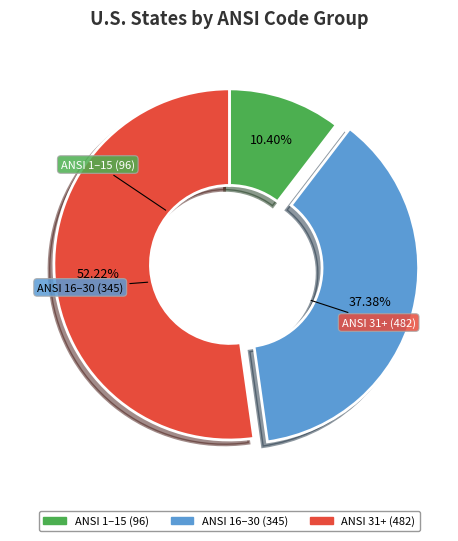

Is there a majority slice in this chart?

Yes